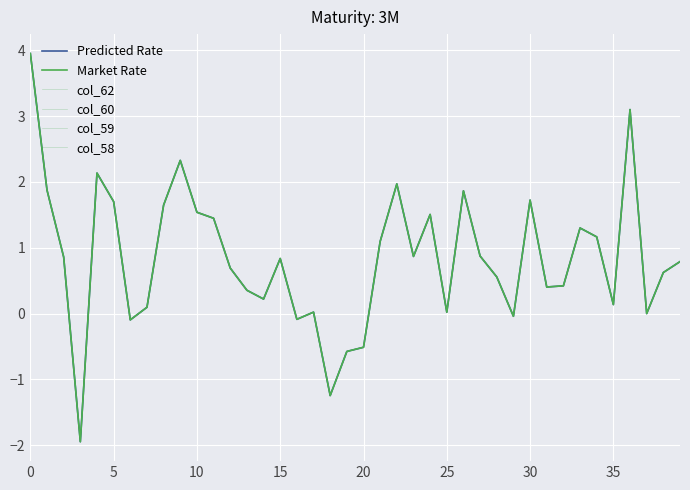

Does the chart display data point markers on the line(s)?

No